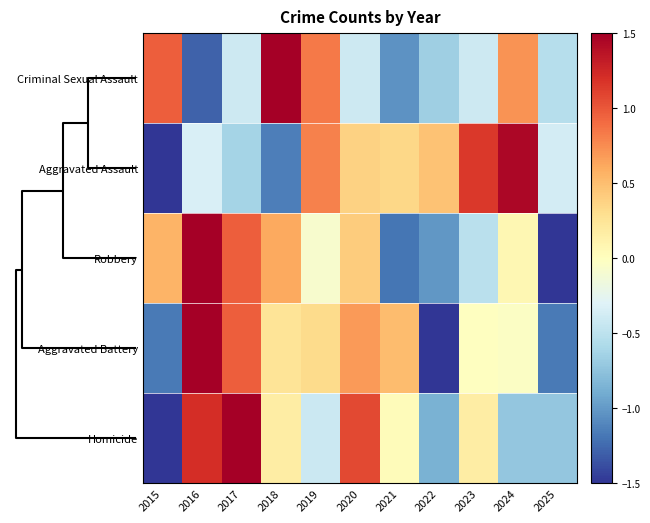

What is the minimum value shown in the chart?

-2.1